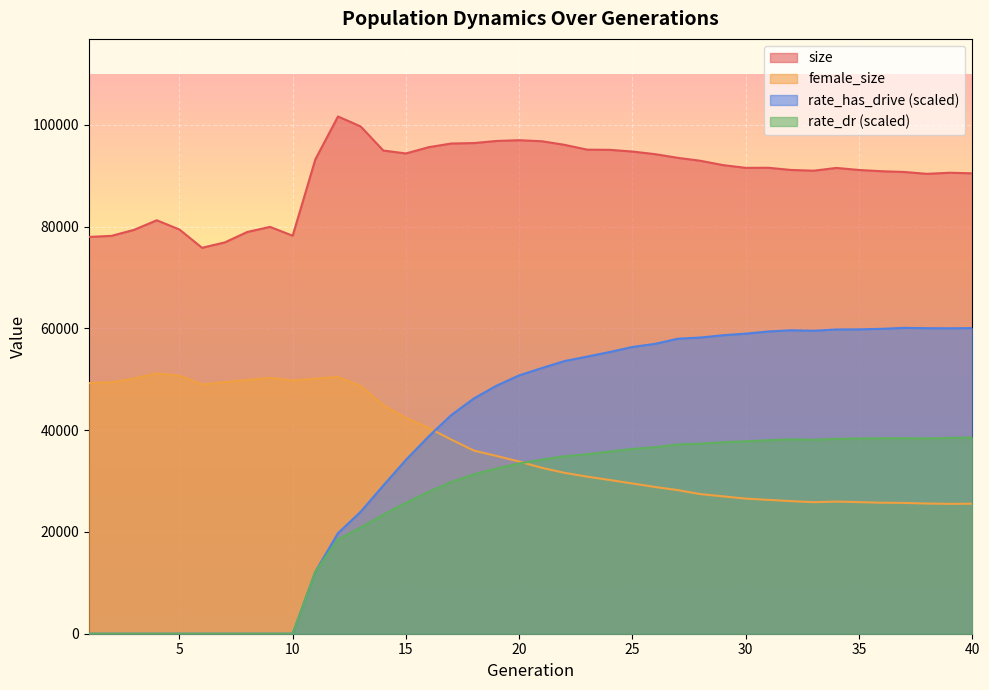

Which series has the largest range (max minus min)?

rate_has_drive (scaled)